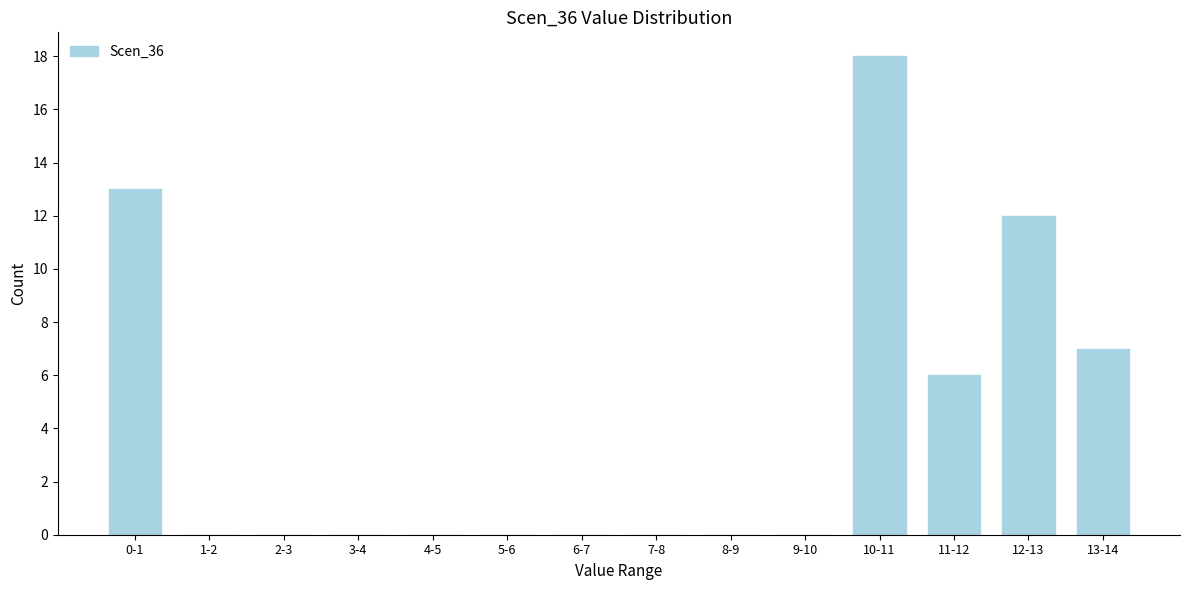

Reading left to right, transcribe all the data shown in this chart.

0-1=13	1-2=0	2-3=0	3-4=0	4-5=0	5-6=0	6-7=0	7-8=0	8-9=0	9-10=0	10-11=18	11-12=6	12-13=12	13-14=7